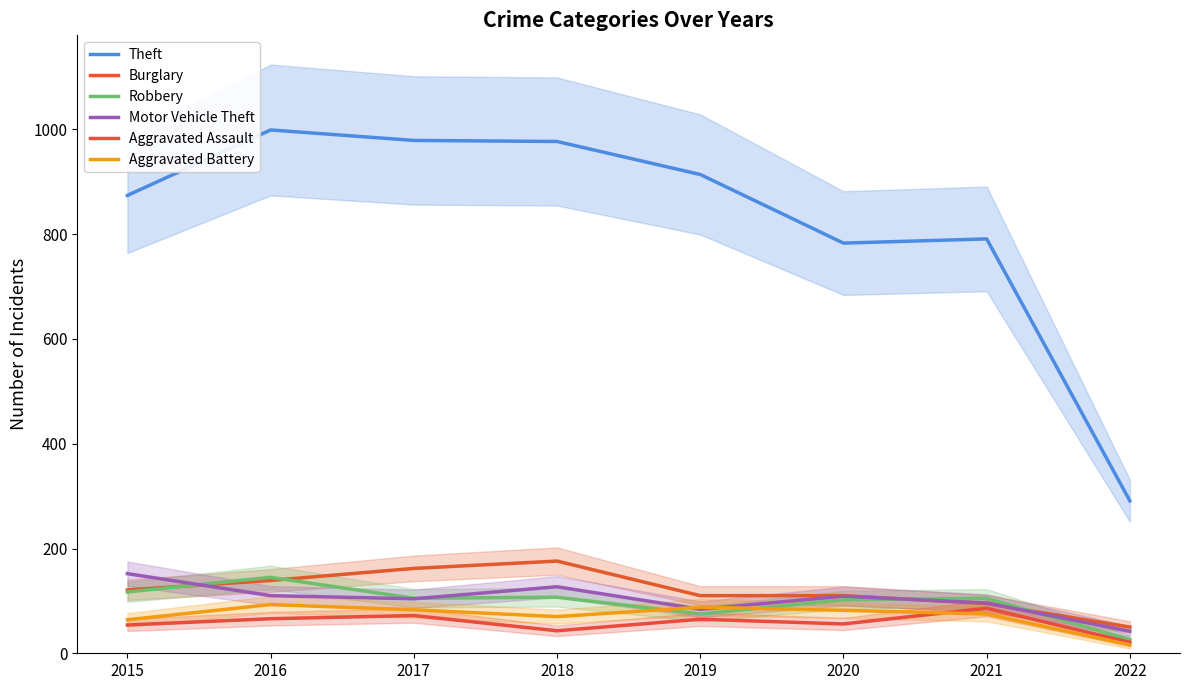

What is the difference between the maximum and second lowest values in the Theft series?

216